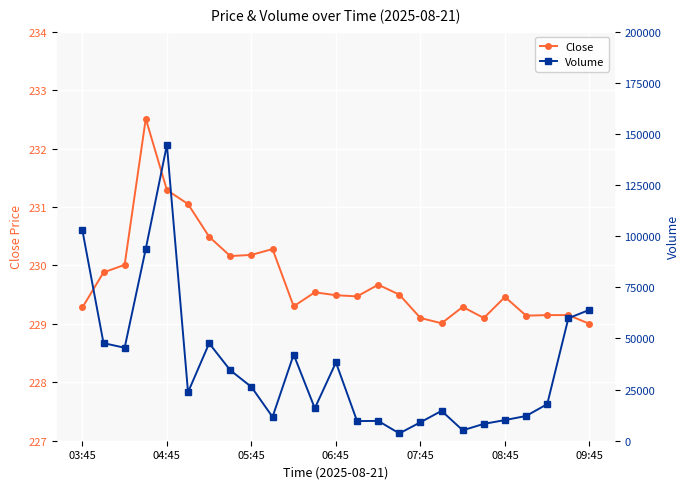

What is the value of the Close point at the 5th from the left?

231.3